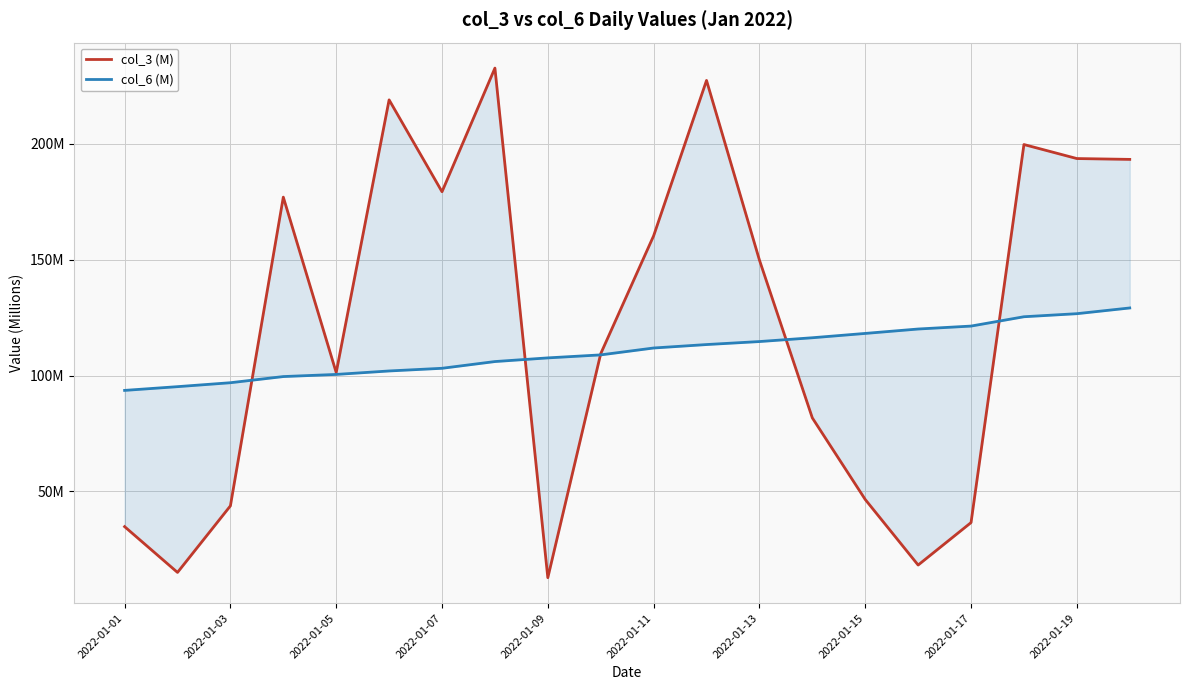

How many intersections are there between col_6 (M) and col_3 (M)?

5